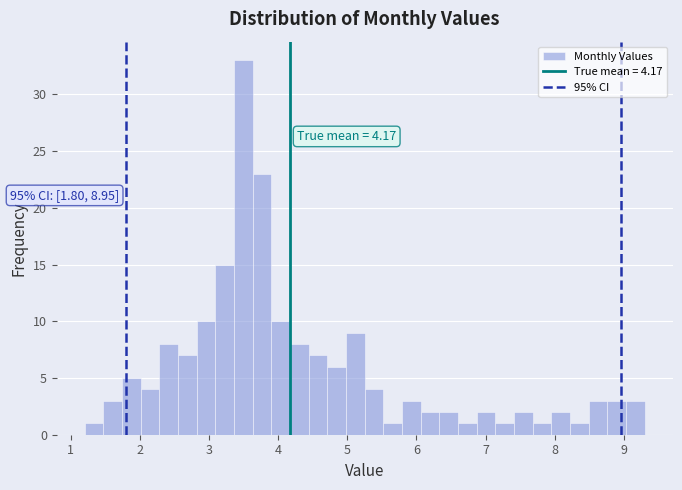

Around what value on the x-axis is the tallest bar? Give the approximate position of its centre, as read against the axis.

3.5